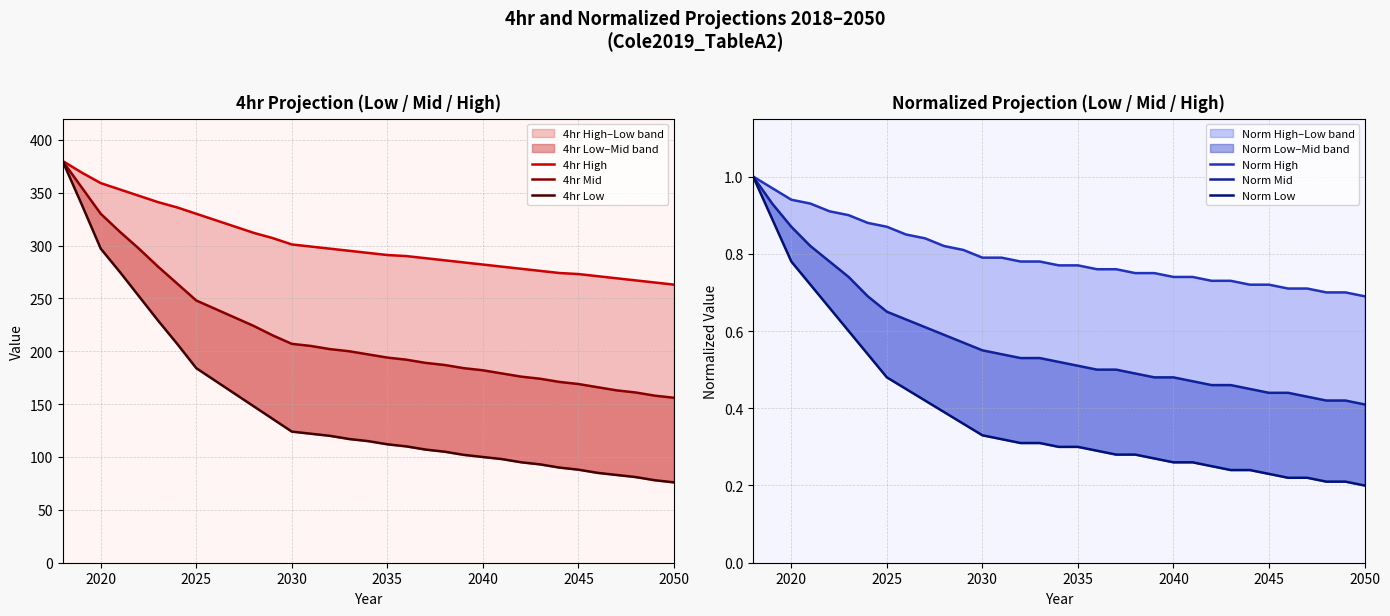

How many Norm Mid values are between 0 and 1?

33